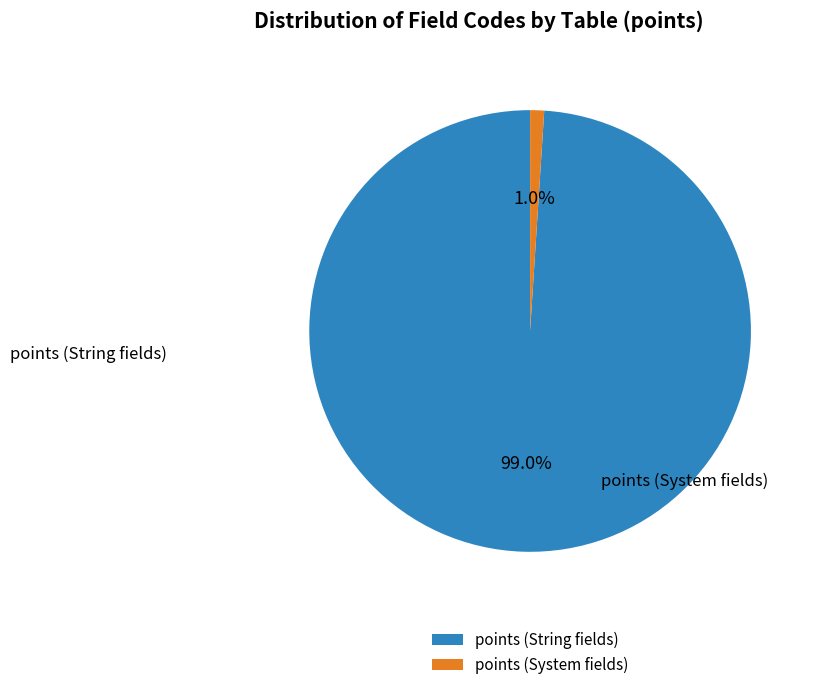

Count the number of slices in the pie.

2